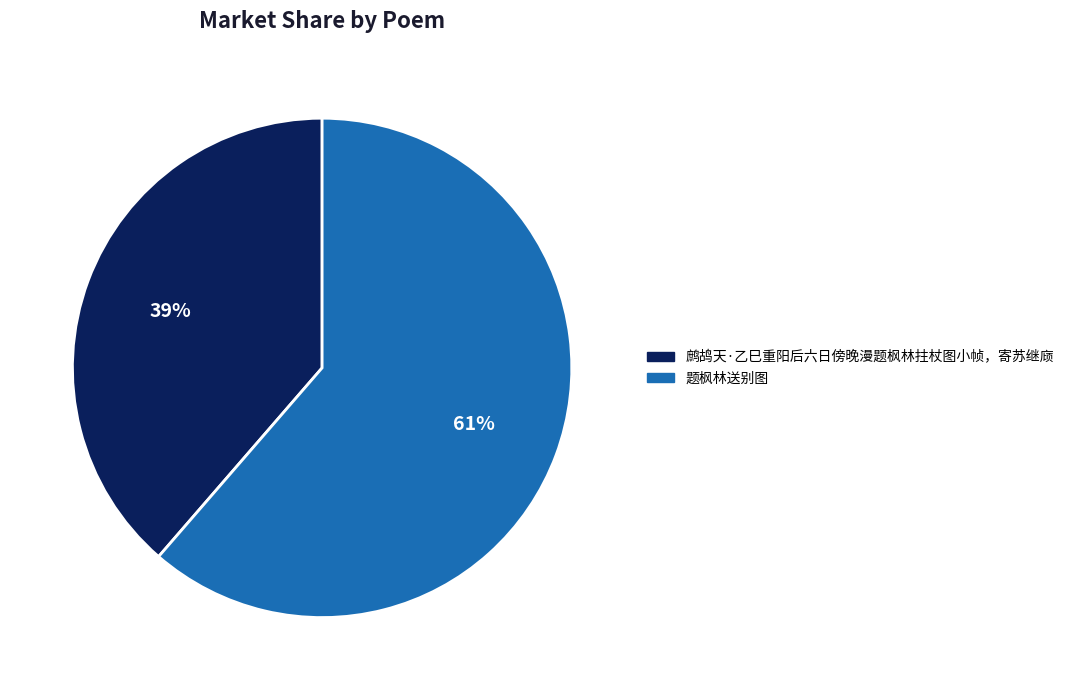

To the nearest percent, what portion does 题枫林送别图 represent?

61%